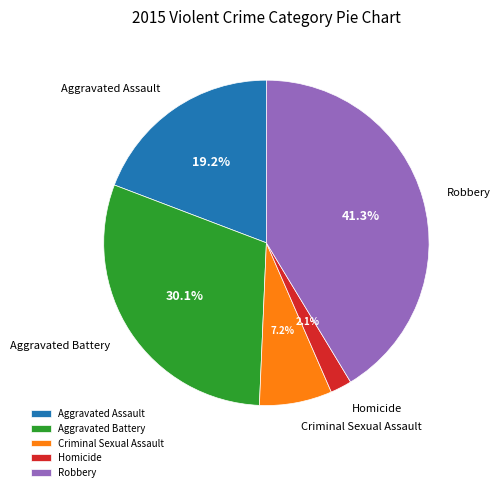

Which category has the biggest portion of the pie?

Robbery